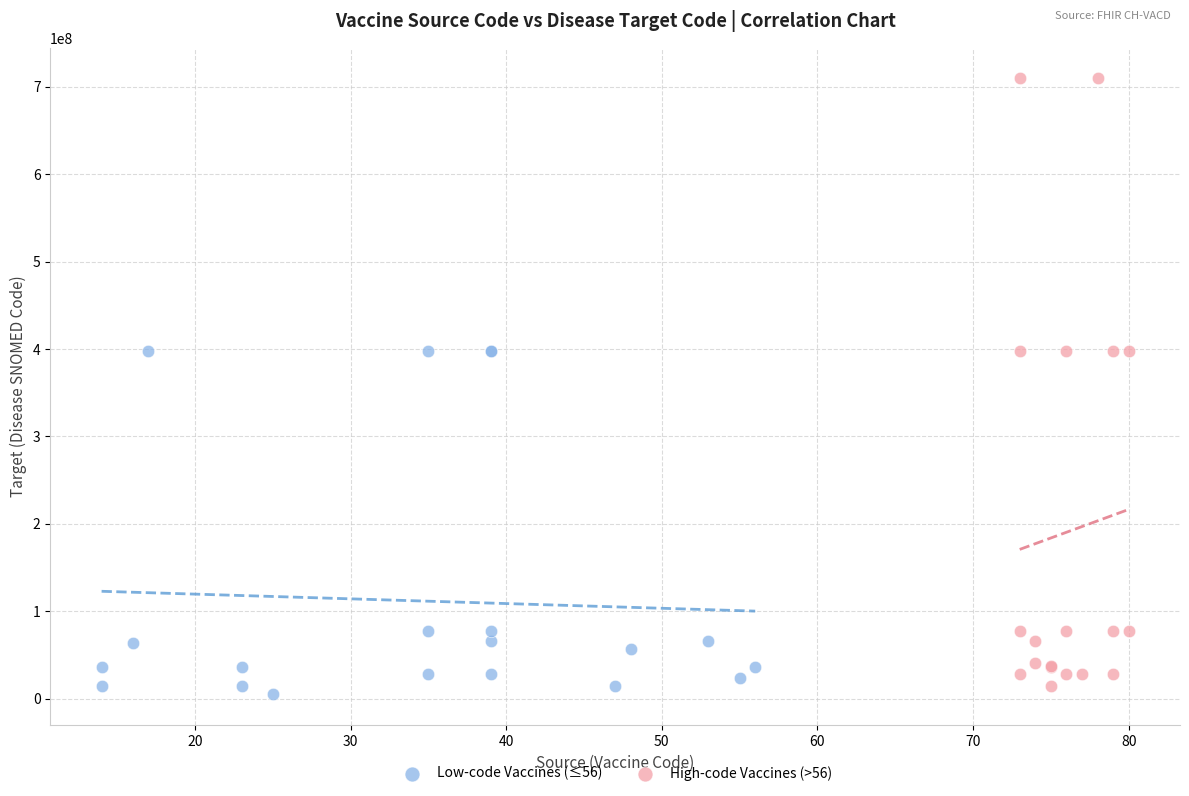

Which series contains the highest Y value?

High-code Vaccines (>56)